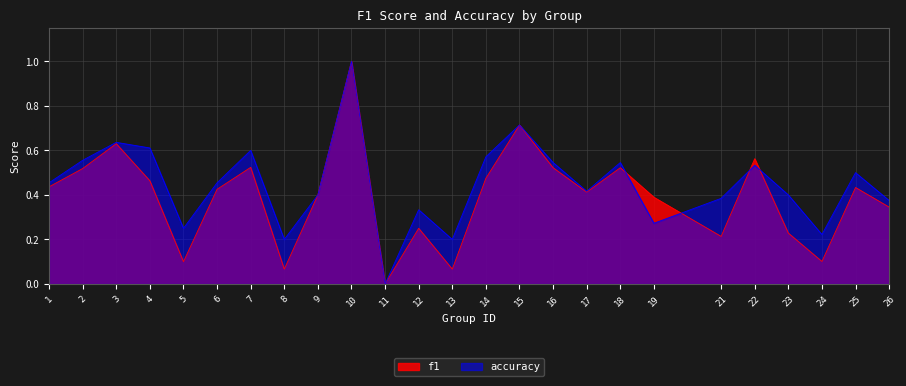

What are all the series names shown in the legend?

f1, accuracy